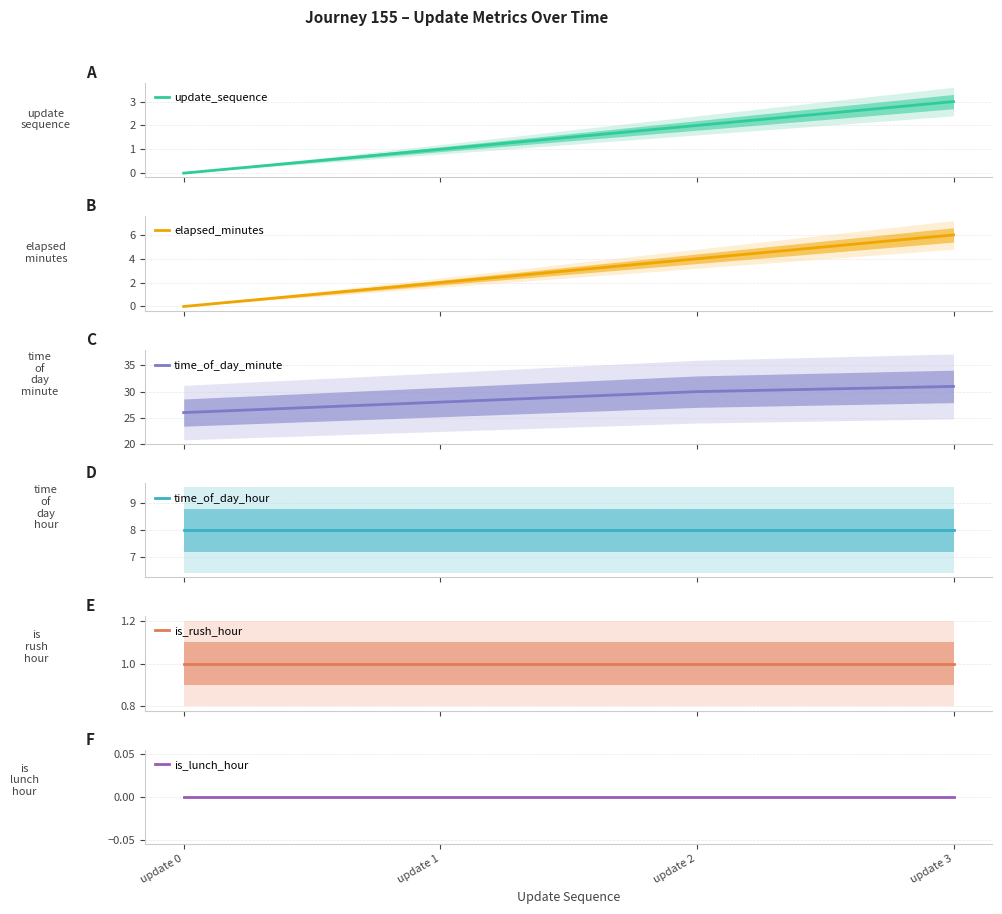

List the series in order of their peak value, highest first.

time_of_day_minute, time_of_day_hour, elapsed_minutes, update_sequence, is_rush_hour, is_lunch_hour